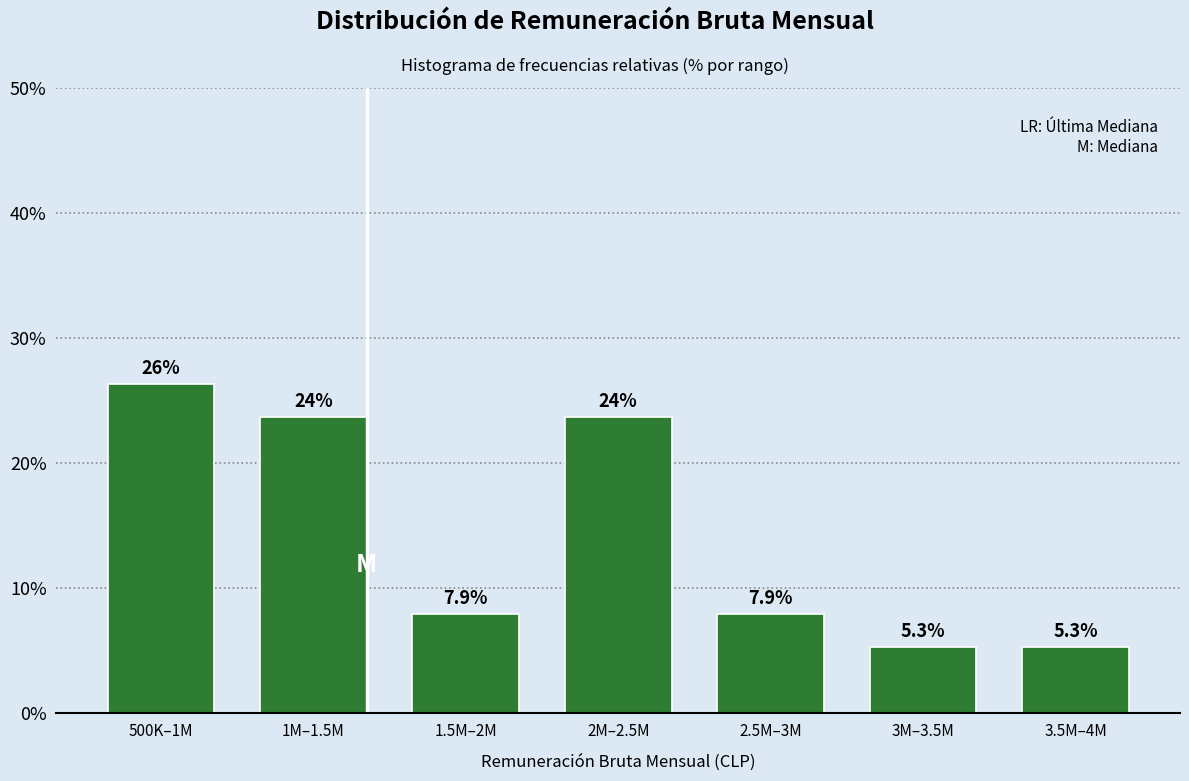

Reading left to right, extract all data points from this chart.

26.3	23.7	7.9	23.7	7.9	5.3	5.3